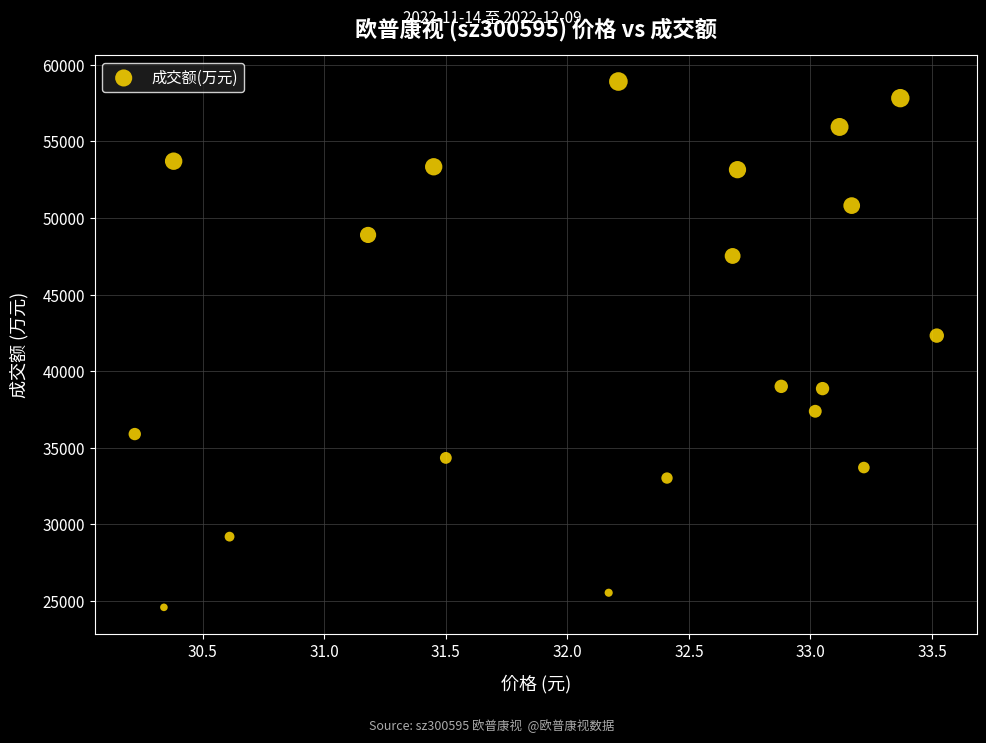

What Y value in the scatter plot is closest to 41746?

42322